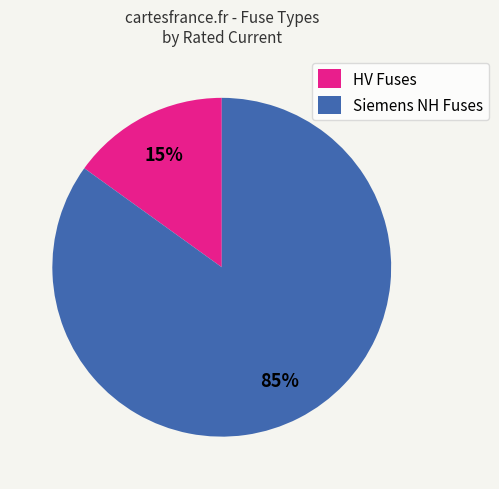

Combined, do HV Fuses and Siemens NH Fuses account for over 50%?

Yes